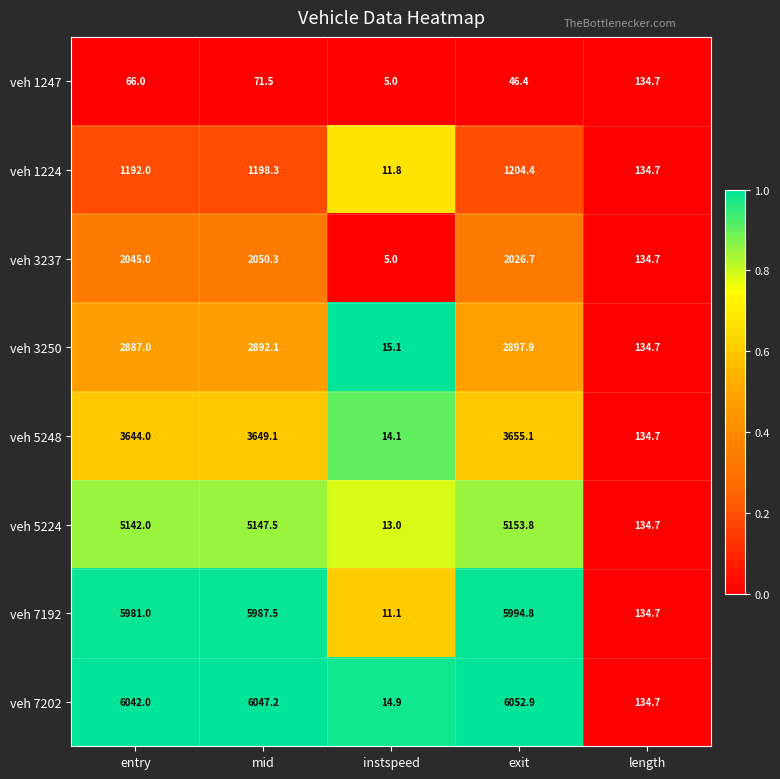

What is the difference between the highest and lowest values at exit?

6006.5